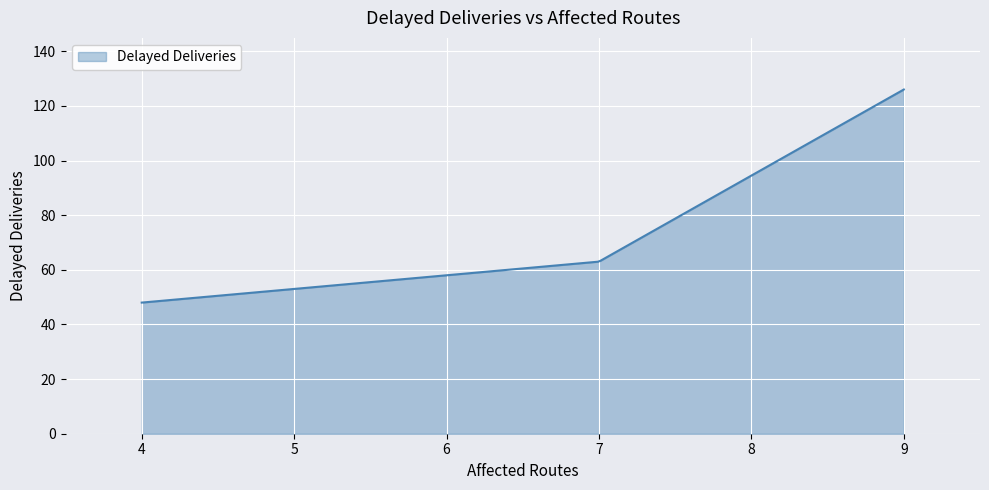

What is the difference between the maximum and minimum values?

78.0